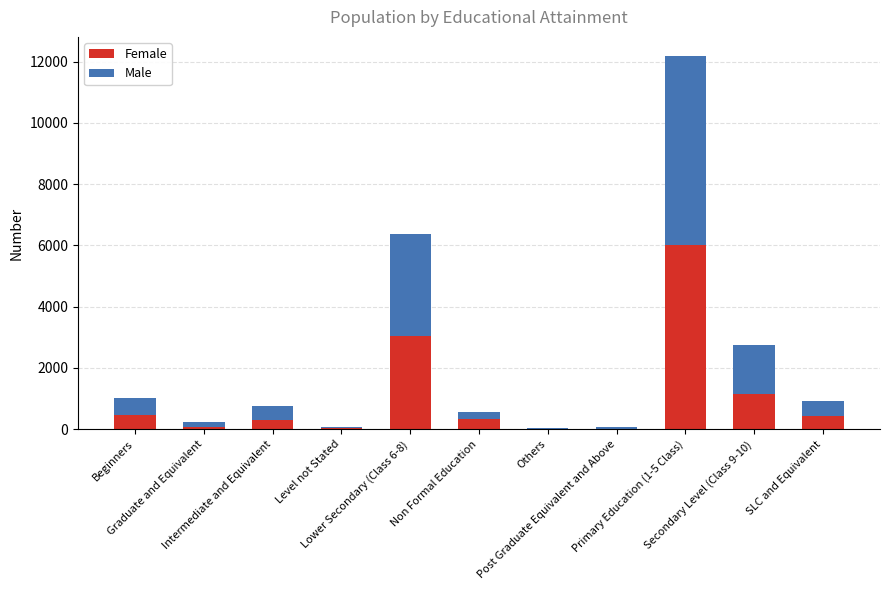

List the labels in order of Male value, smallest first.

Others, Level not Stated, Post Graduate Equivalent and Above, Graduate and Equivalent, Non Formal Education, Intermediate and Equivalent, SLC and Equivalent, Beginners, Secondary Level (Class 9-10), Lower Secondary (Class 6-8), Primary Education (1-5 Class)